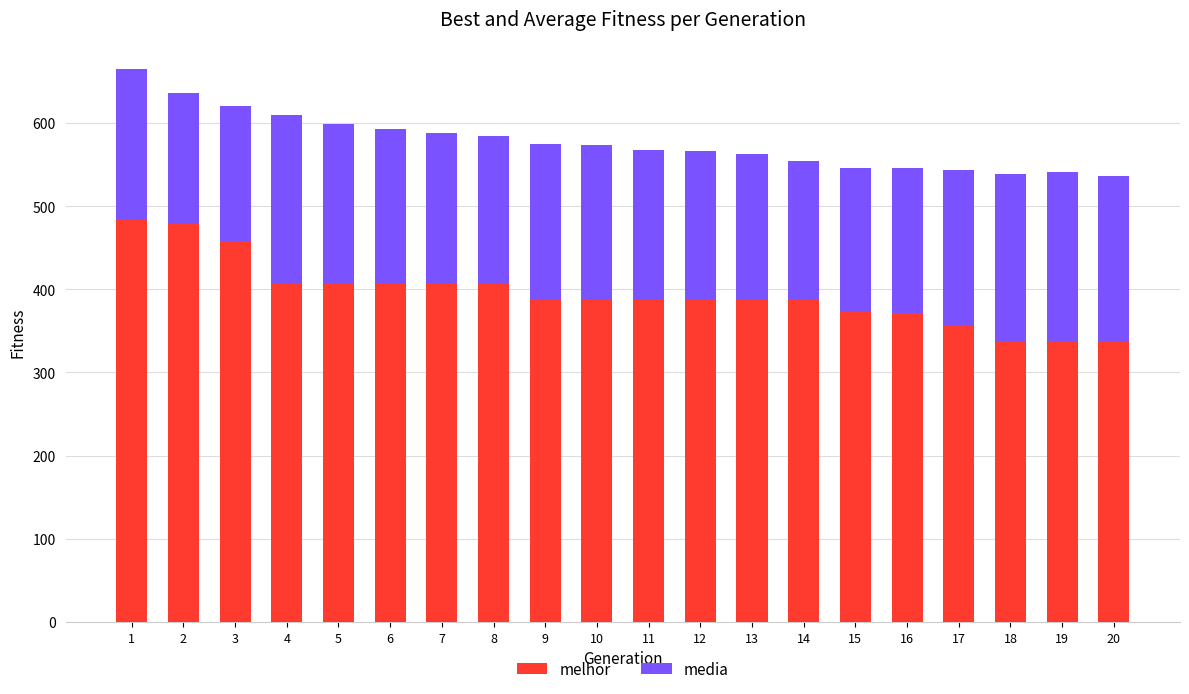

Does the chart contain stacked bars?

Yes